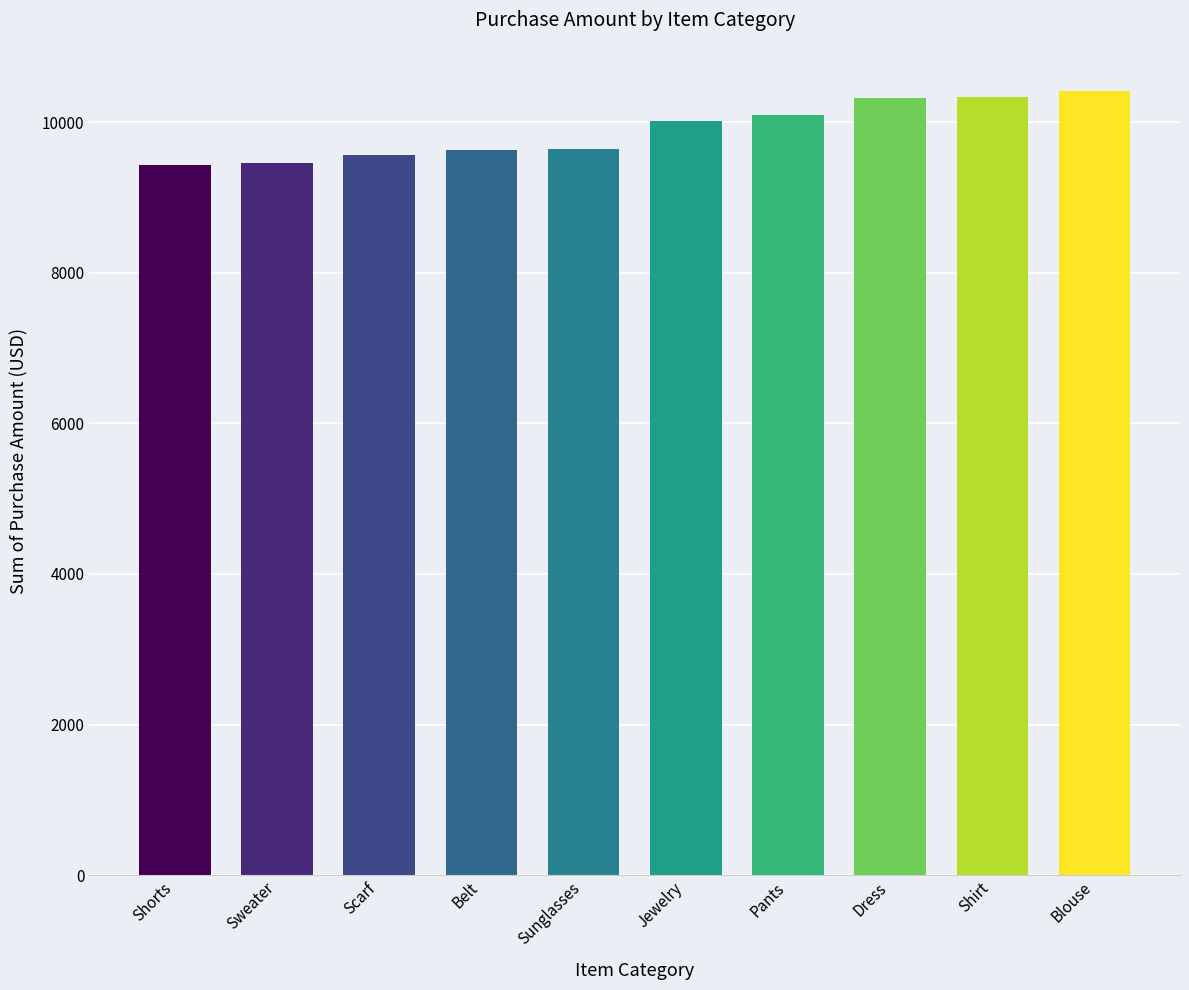

Which has a higher value, Jewelry or Dress?

Dress